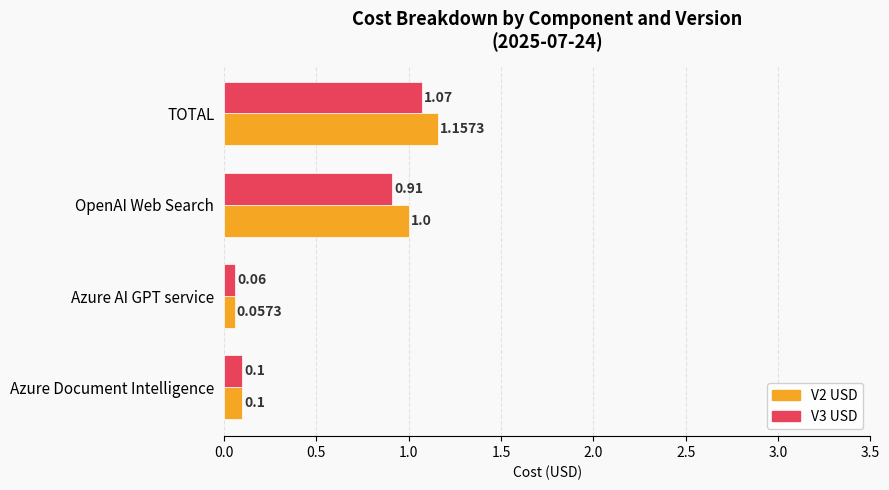

Rank the series by their average value, from highest to lowest.

V2 USD, V3 USD